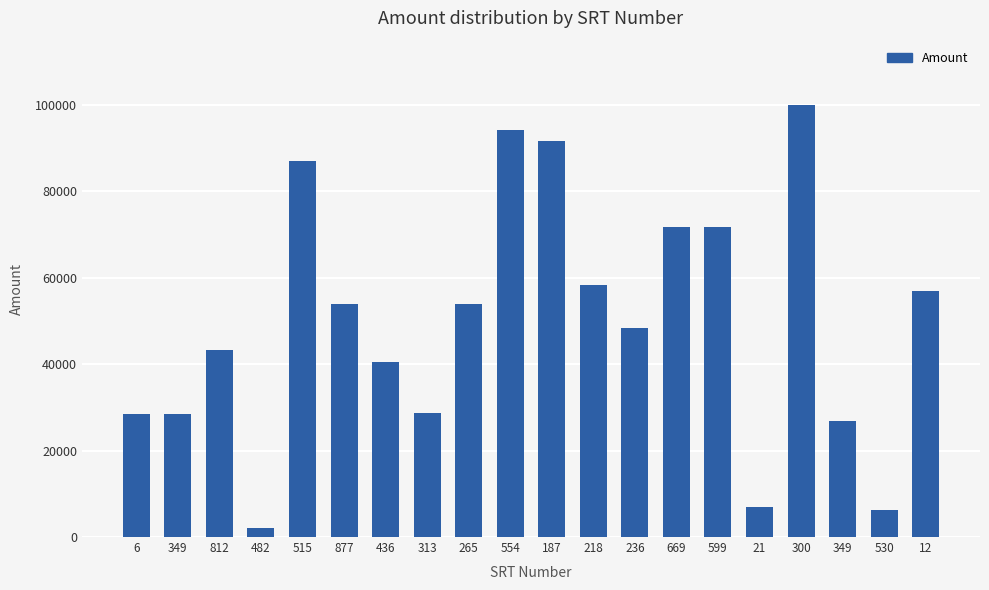

Where is the data nearest to the value 50970?

236